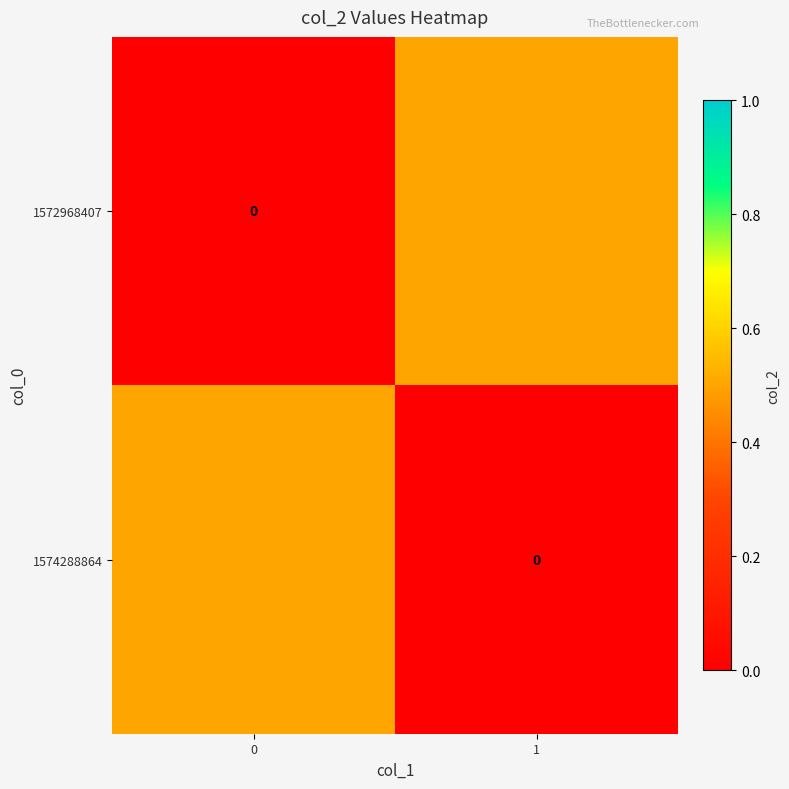

Rank the categories by 1574288864 value from lowest to highest.

1, 0